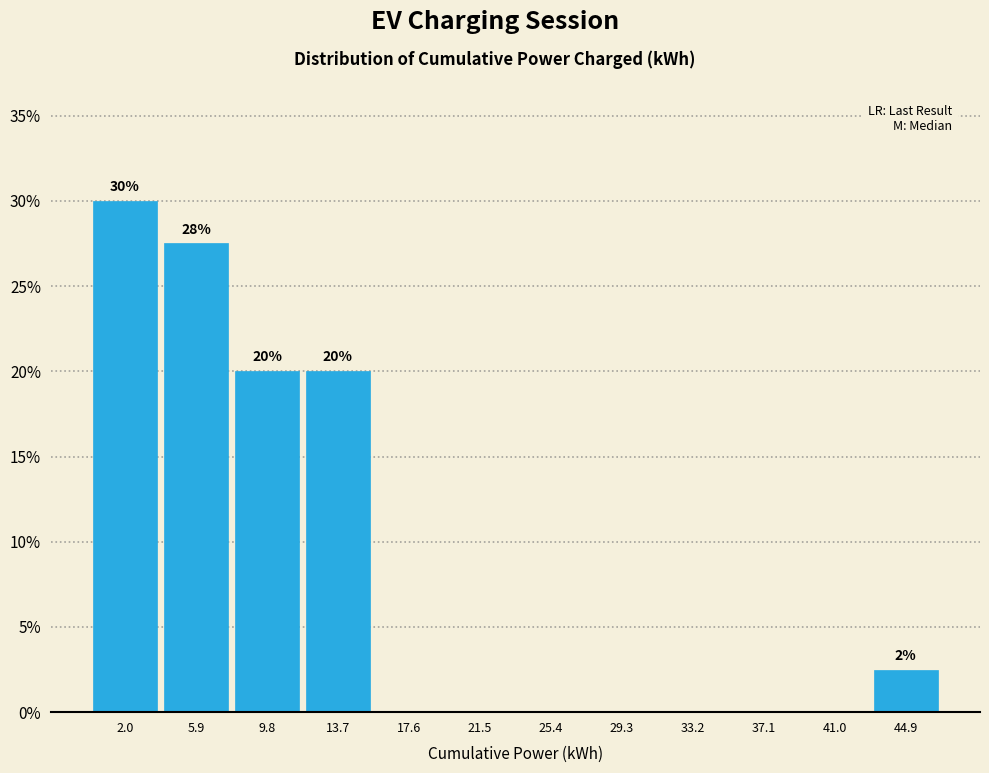

Which range on the x-axis has the tallest bar?

0.0 to 4.0